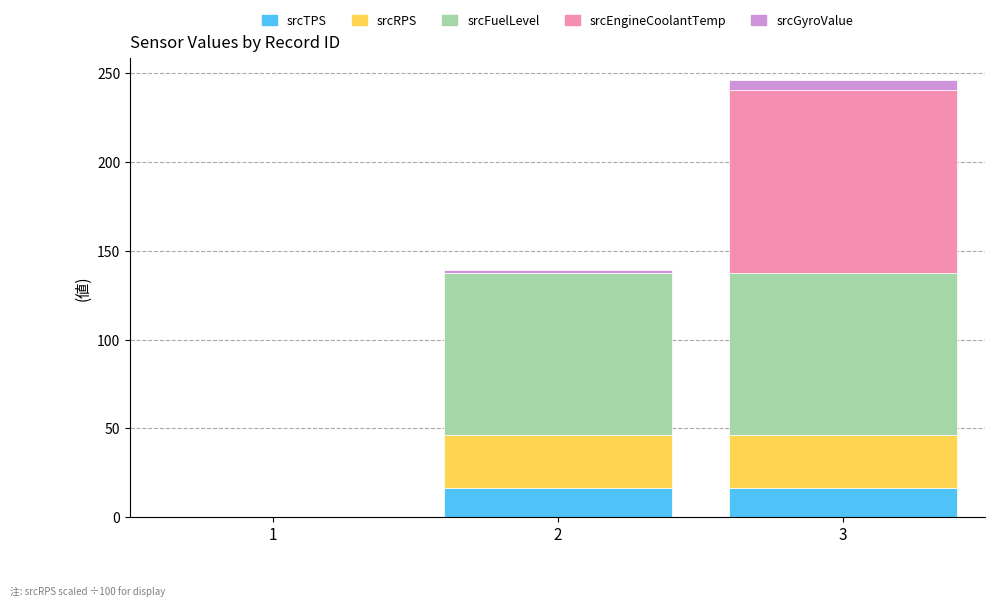

What is the maximum value for srcTPS?

16.1